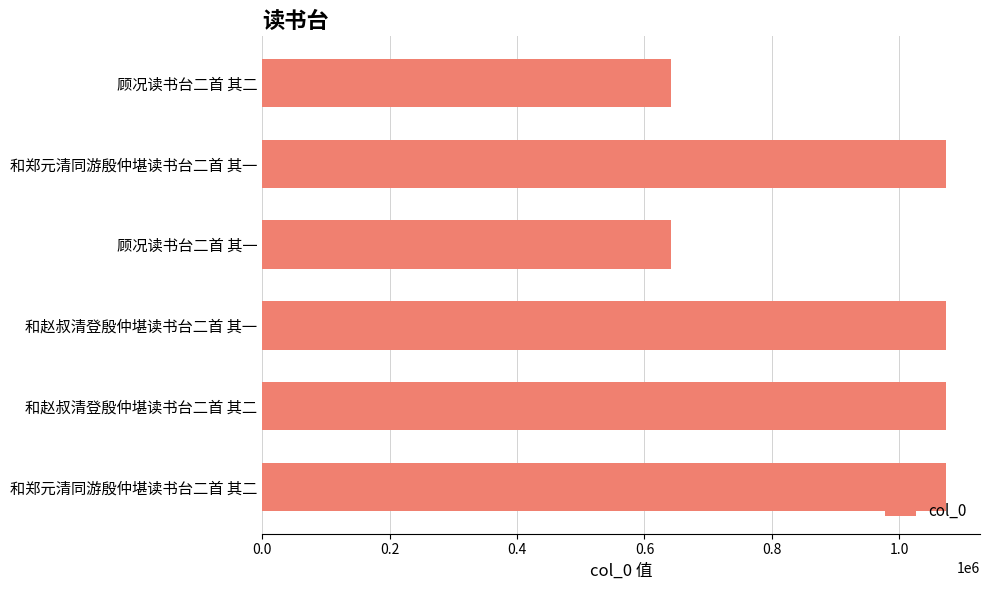

What is the smallest value displayed?

642294